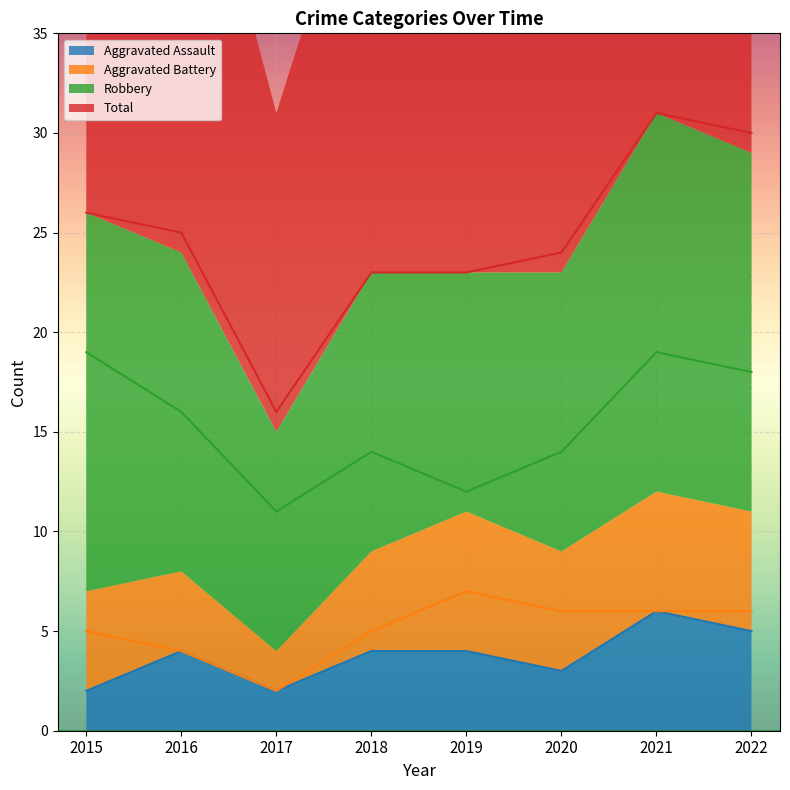

Rank the series by their maximum value, from highest to lowest.

Total, Robbery, Aggravated Battery, Aggravated Assault